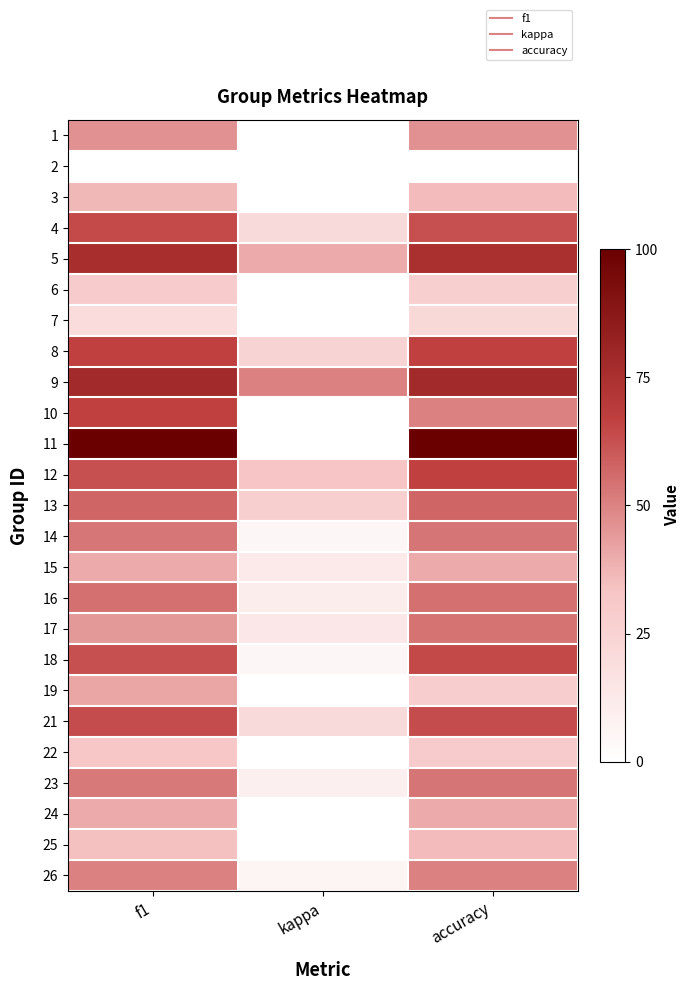

At which category is the sum across all series the highest?

f1